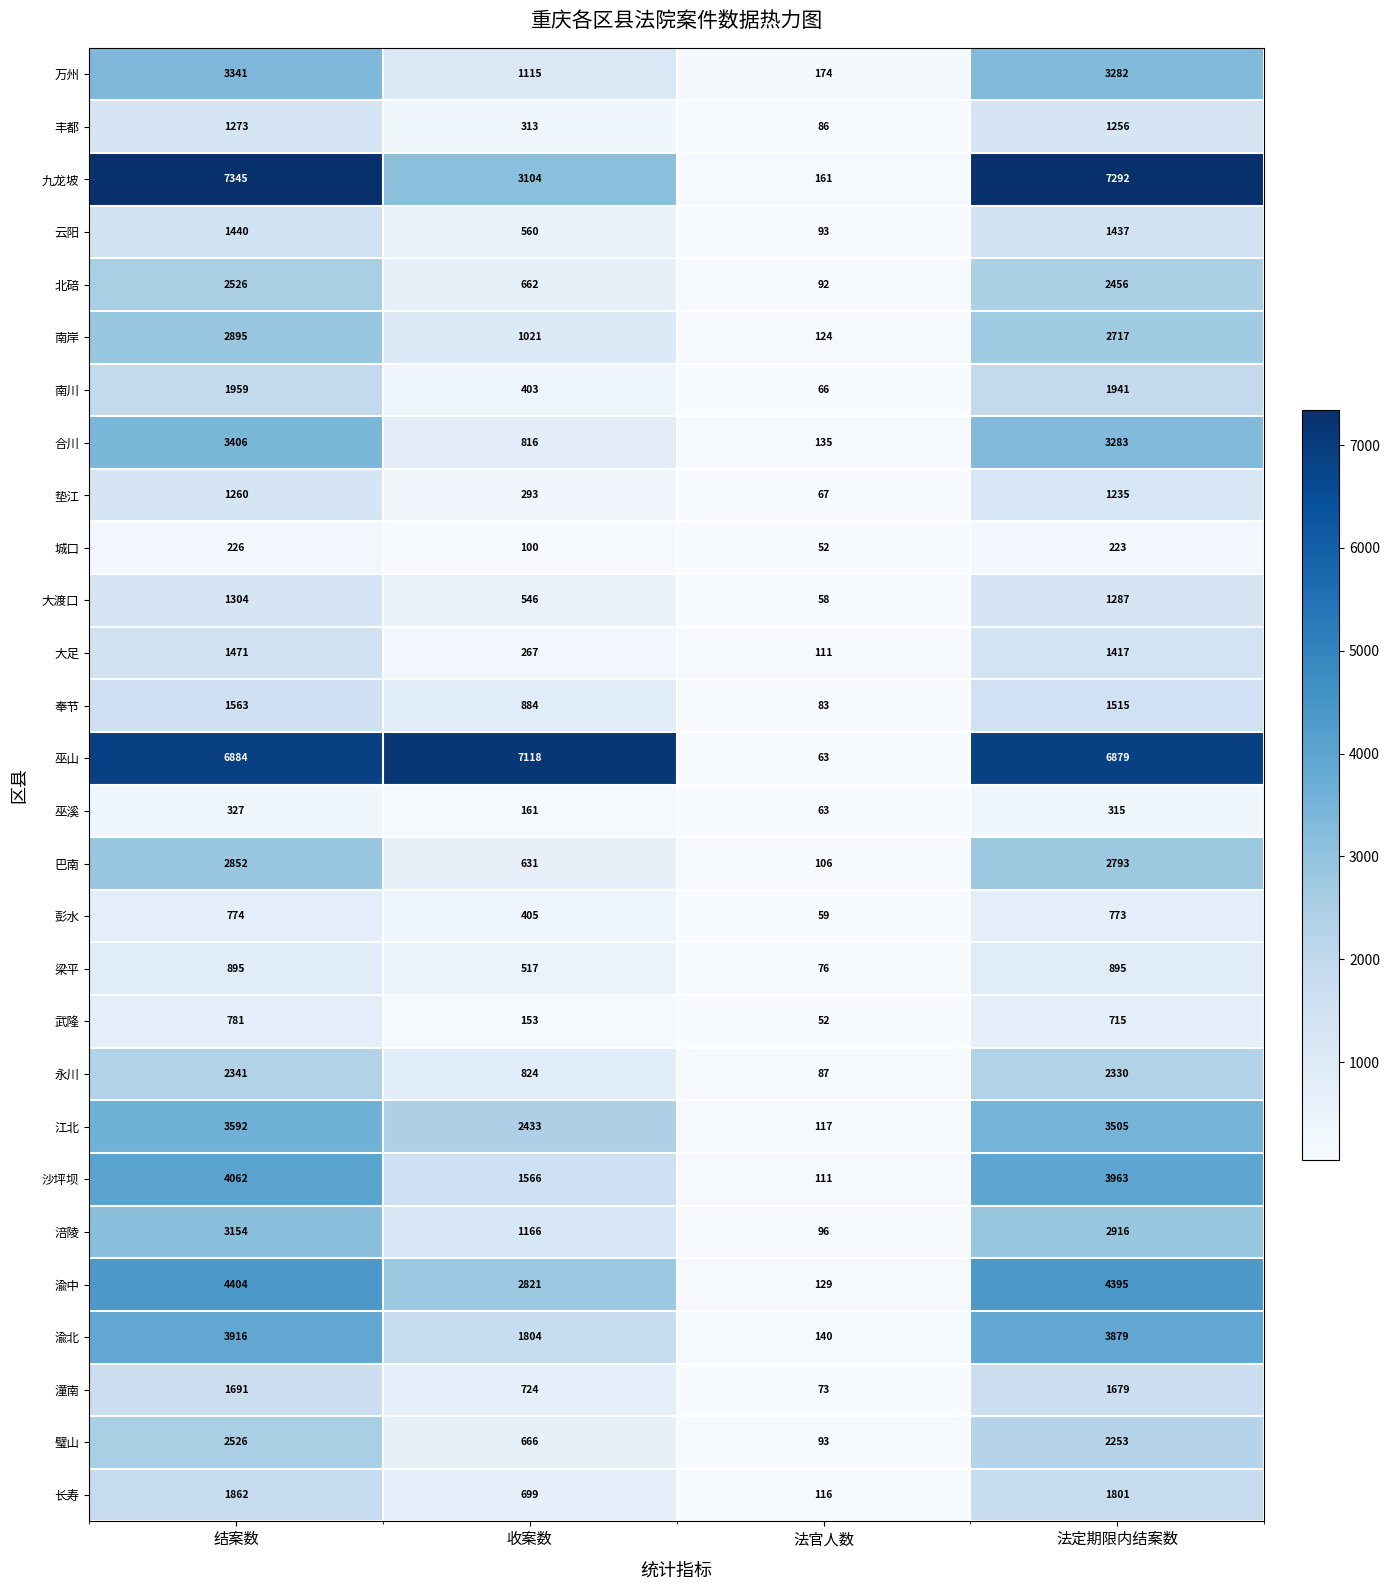

List the labels in order of 垫江 value, smallest first.

法官人数, 收案数, 法定期限内结案数, 结案数